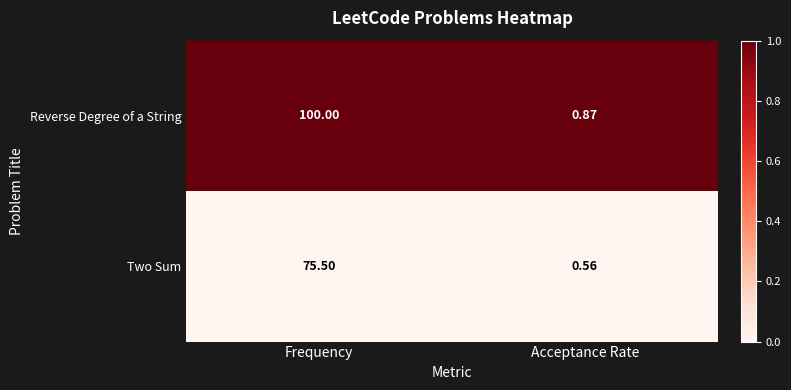

Count the number of categories in the chart.

2